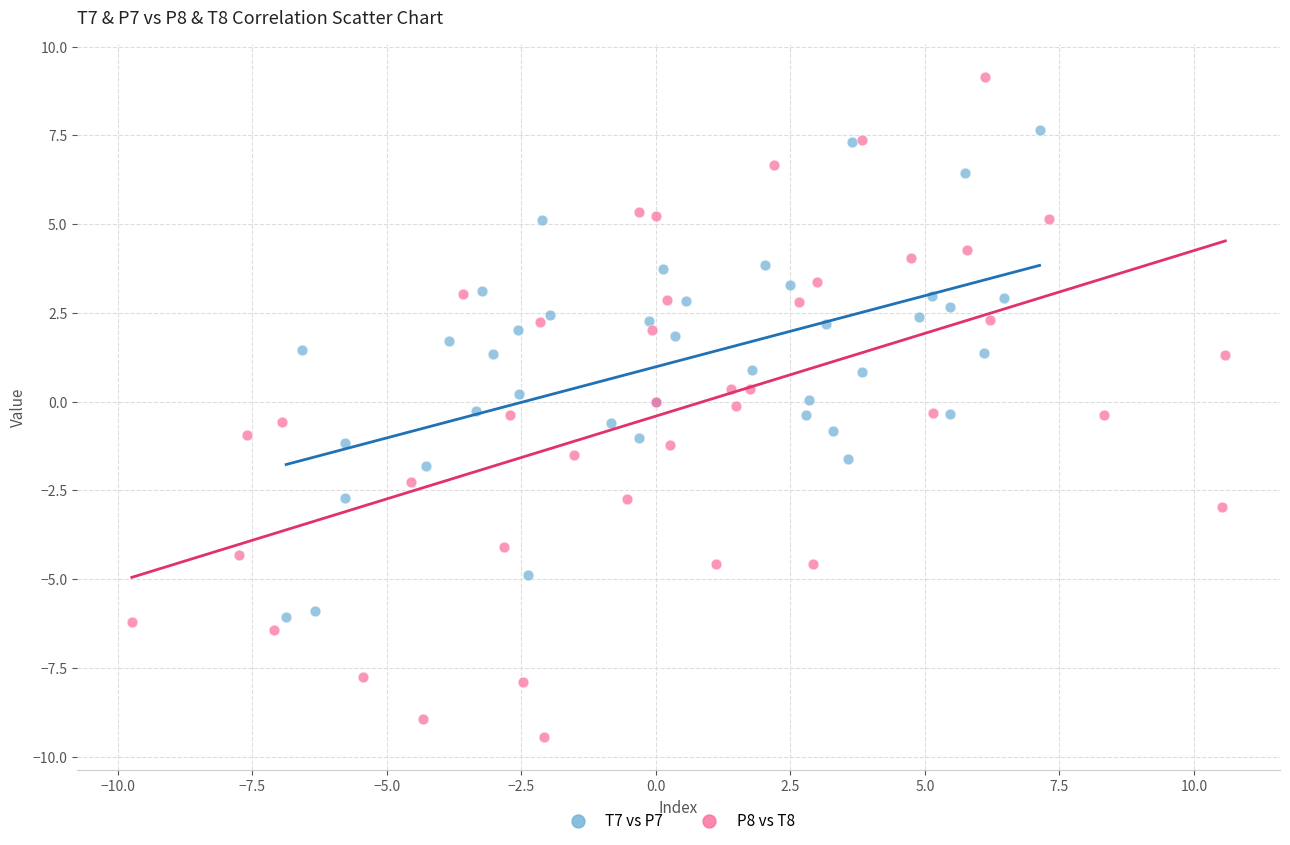

Which series reaches the minimum Y coordinate?

P8 vs T8